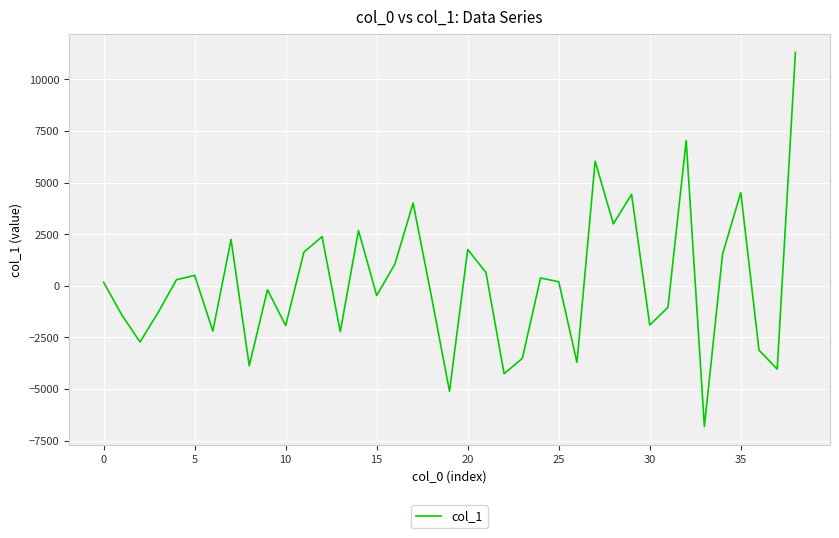

What is the difference between the maximum and minimum values?

18122.8